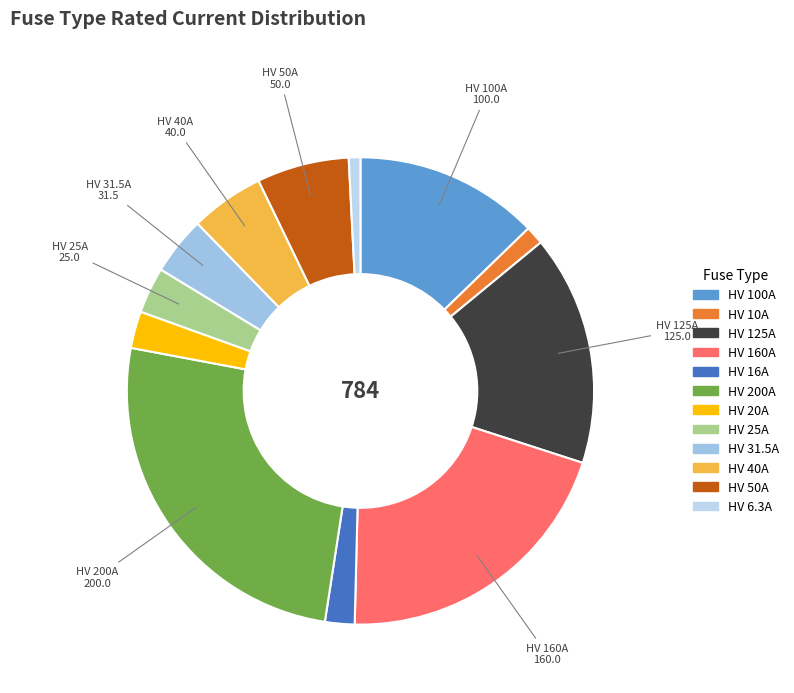

To the nearest percent, what is the combined percentage of HV 25A and HV 200A?

29%